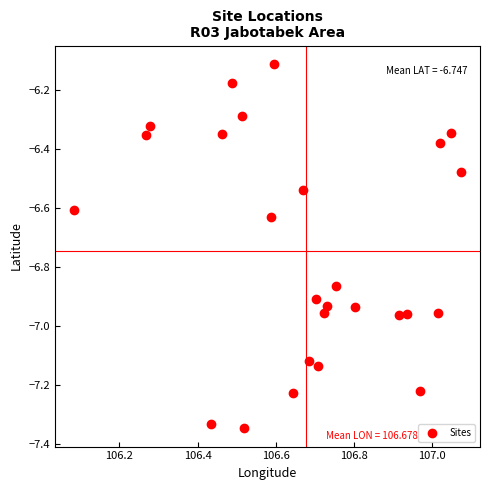

What Y value in the scatter plot is closest to -6?

-6.1